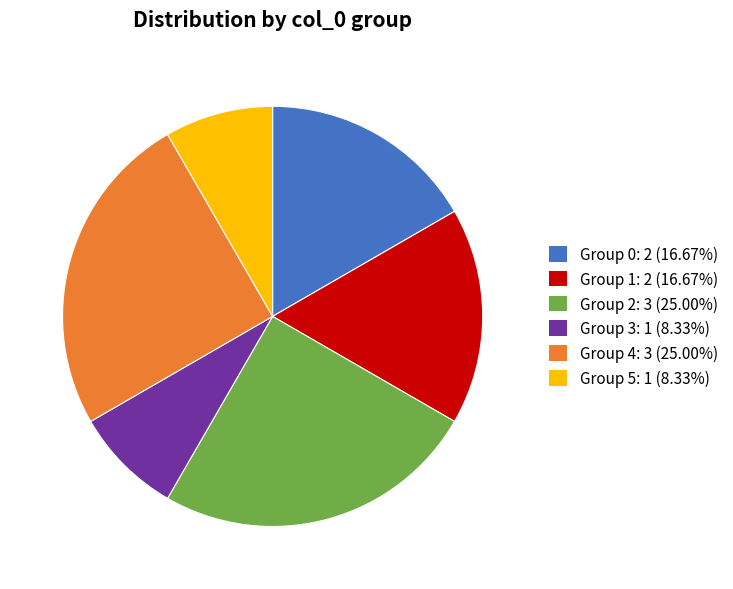

Do Group 4: 3 (25.00%) and Group 3: 1 (8.33%) together represent more than half of the pie?

No